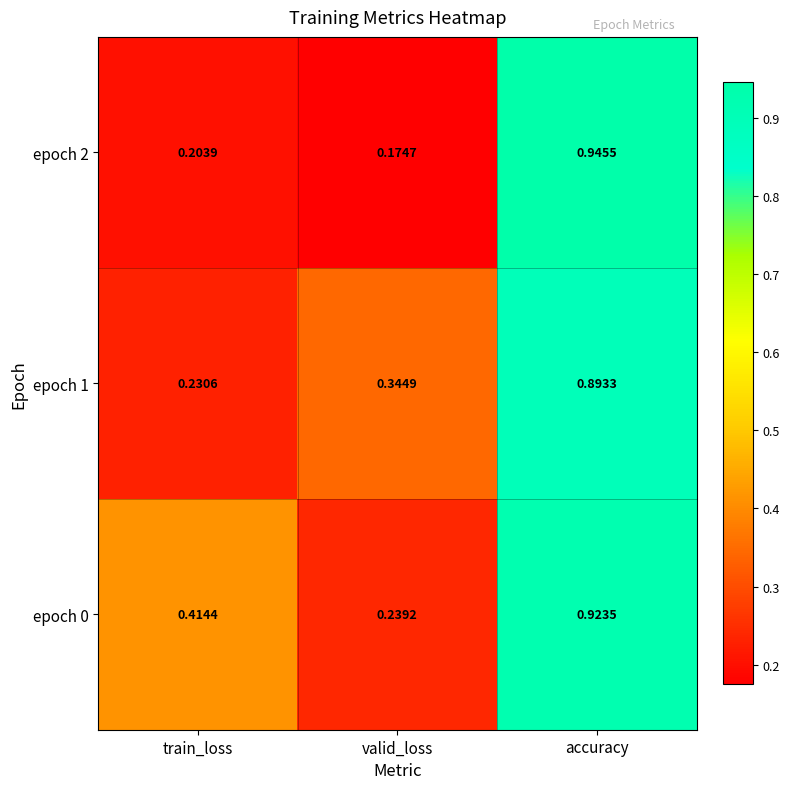

Which series has the widest spread of values?

epoch 2